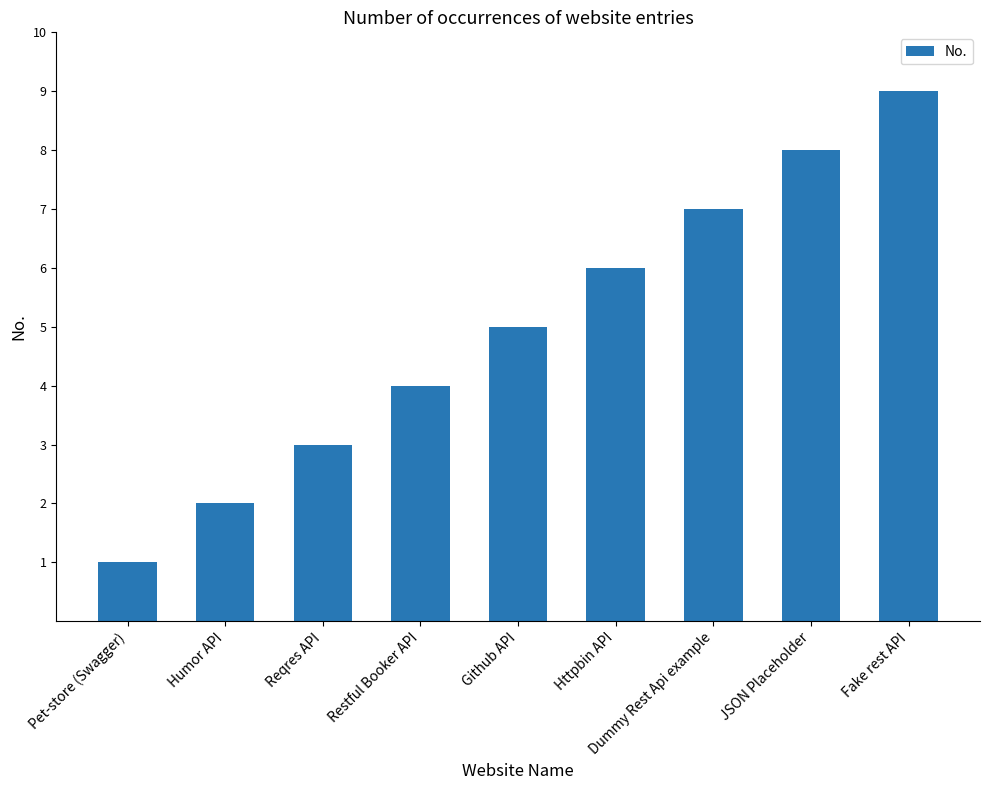

Approximately how many times larger is the value at Httpbin API compared to Fake rest API?

0.7